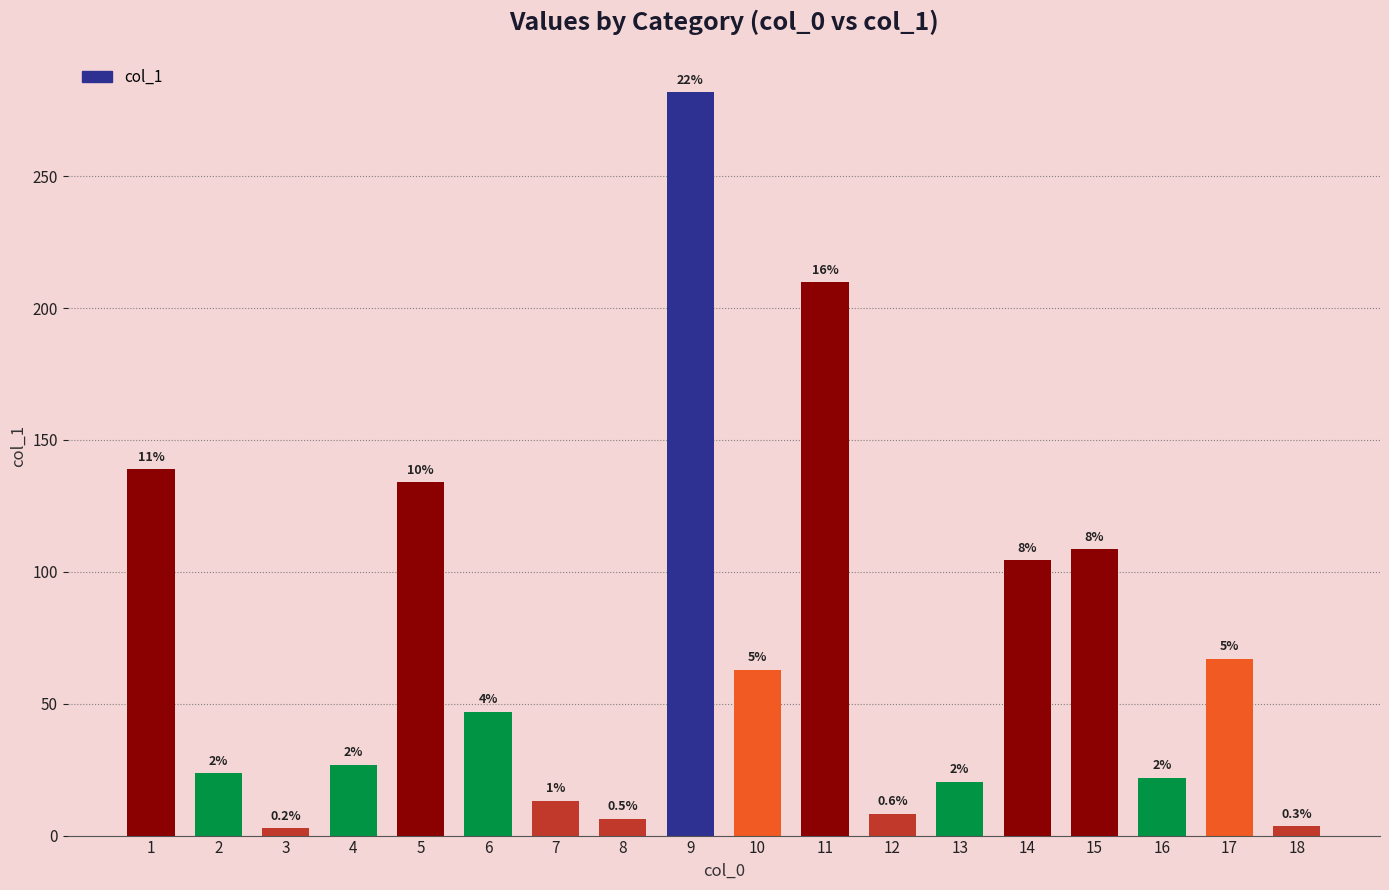

The value at 16 is 22.0. True or false?

True